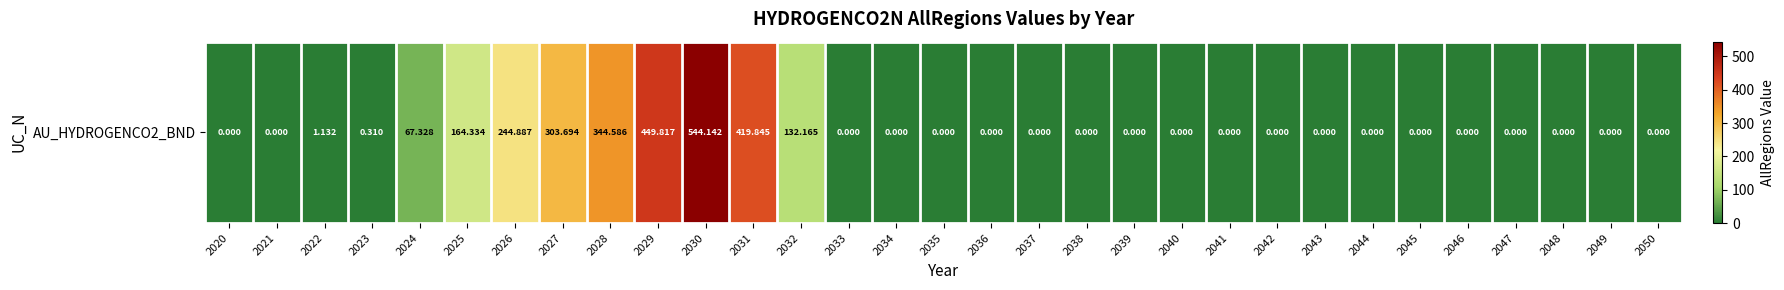

Rank the categories by value from lowest to highest.

2020, 2021, 2033, 2034, 2035, 2036, 2037, 2038, 2039, 2040, 2041, 2042, 2043, 2044, 2045, 2046, 2047, 2048, 2049, 2050, 2023, 2022, 2024, 2032, 2025, 2026, 2027, 2028, 2031, 2029, 2030